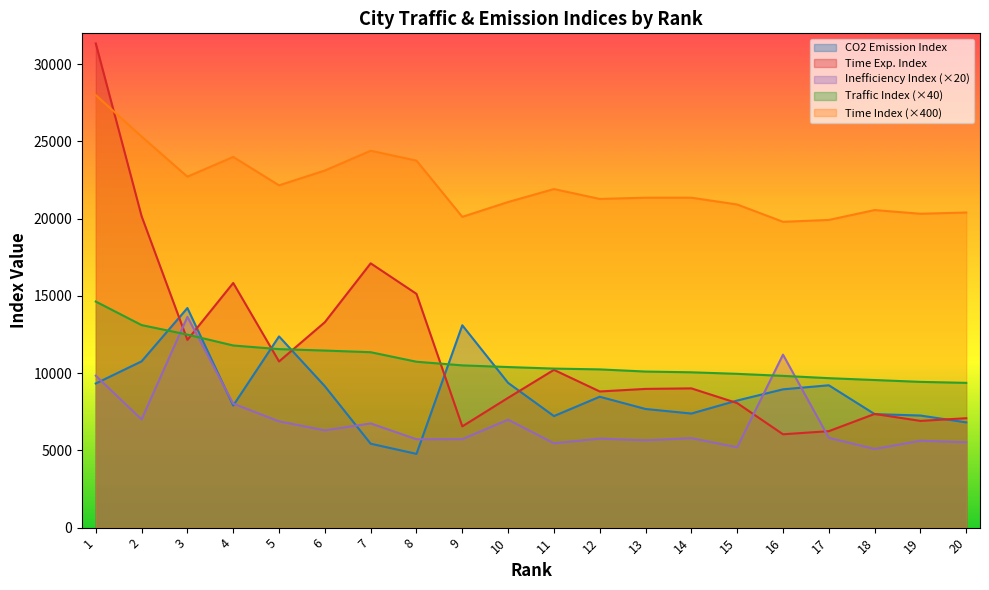

What is the difference between the maximum and minimum values in the Inefficiency Index series?

8556.0